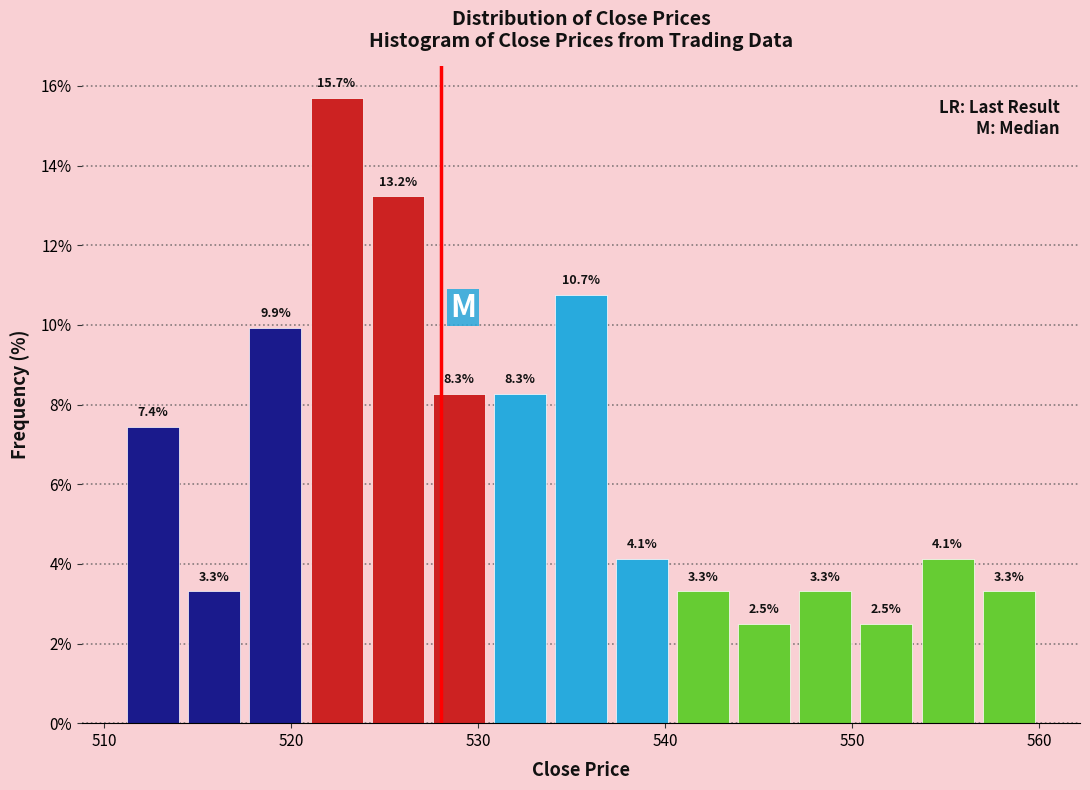

Read against the x-axis, roughly where is the centre of the tallest bar?

522